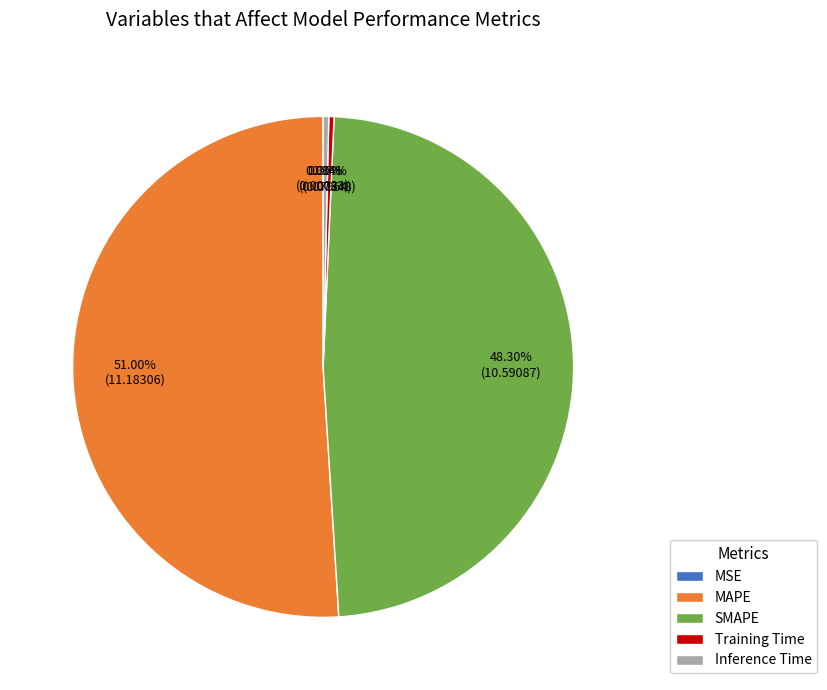

Which category has the biggest portion of the pie?

MAPE